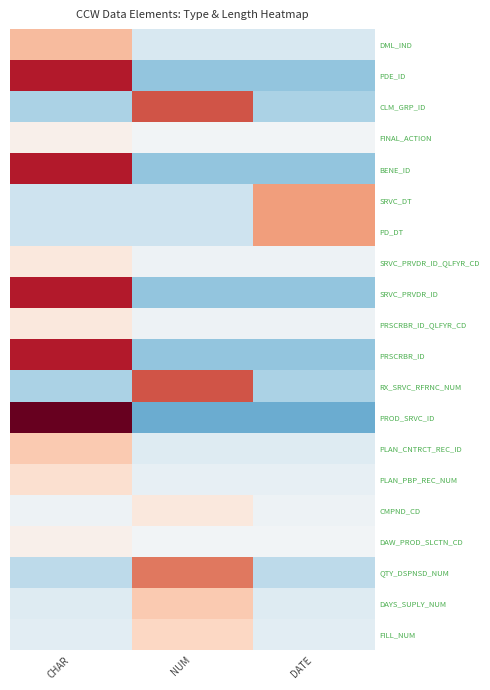

Count the number of data series in this chart.

20